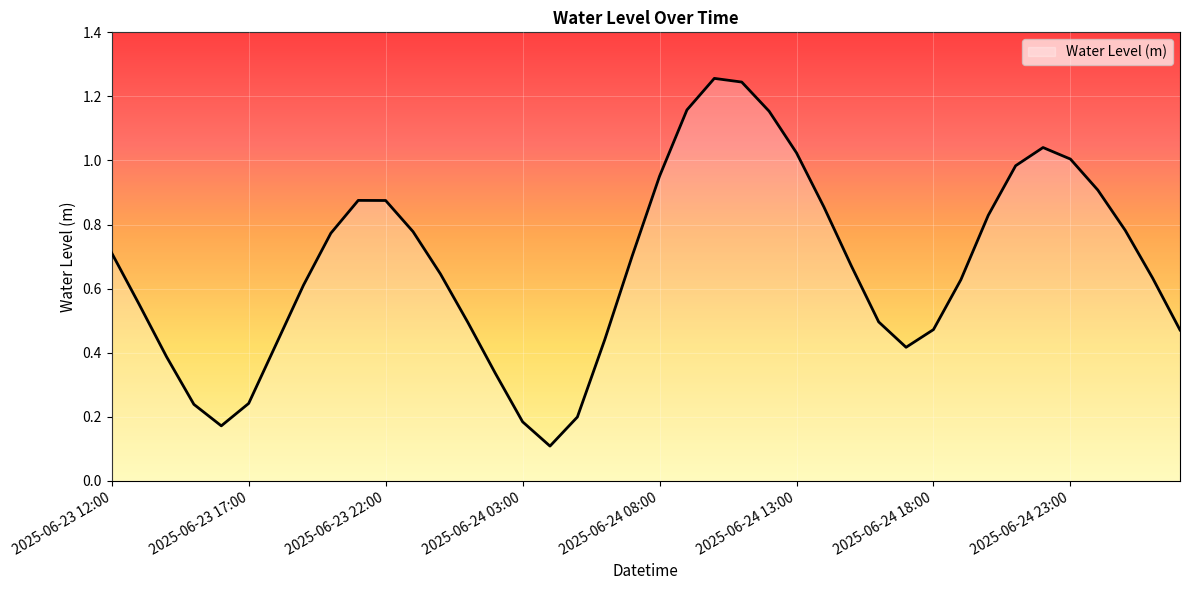

What is the difference between the maximum and minimum values?

1.1